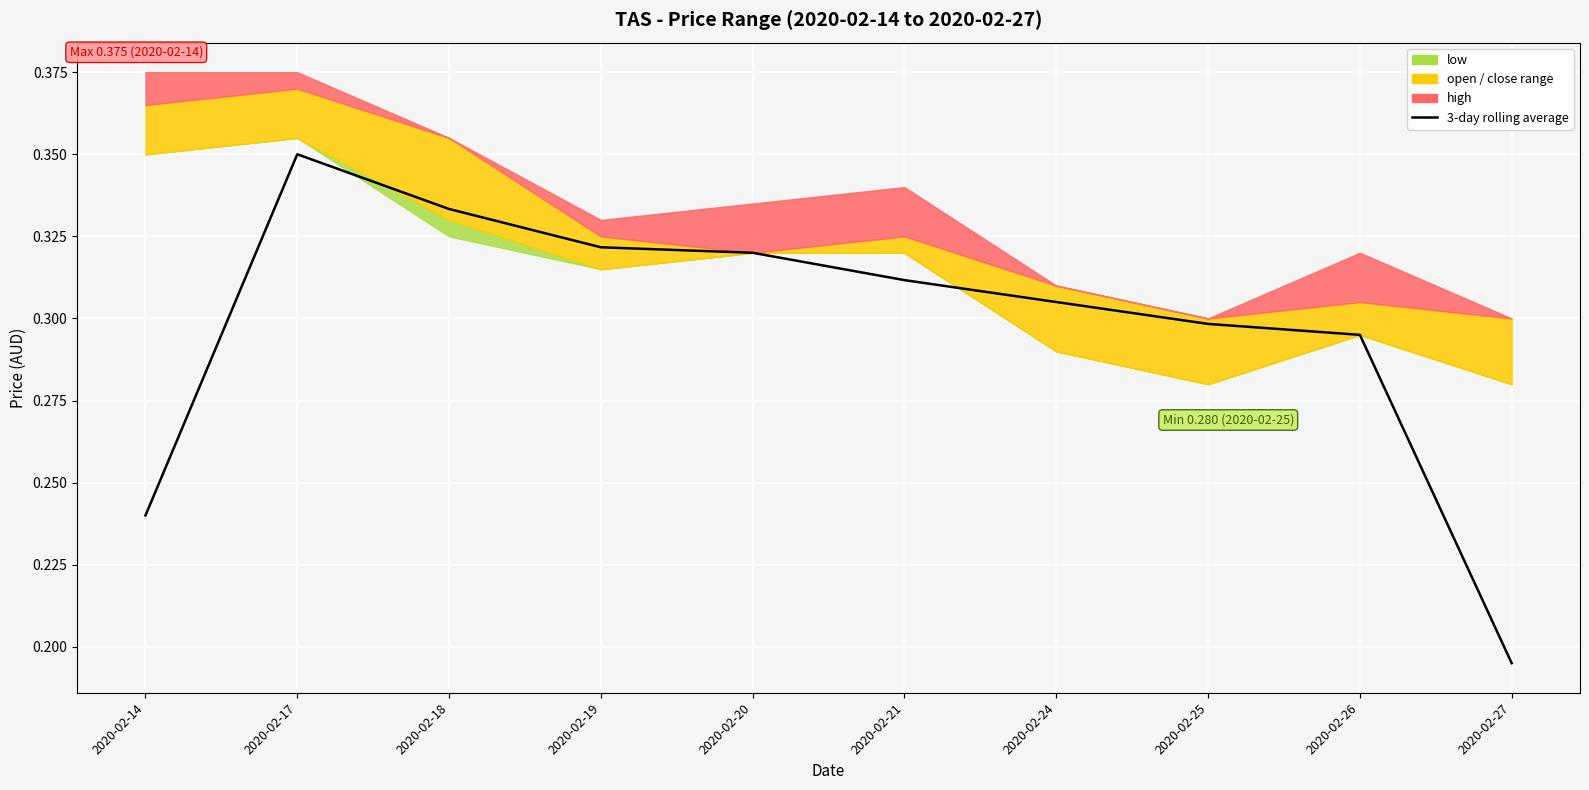

Rank the categories by value from highest to lowest.

2020-02-17, 2020-02-18, 2020-02-19, 2020-02-20, 2020-02-21, 2020-02-24, 2020-02-25, 2020-02-26, 2020-02-14, 2020-02-27